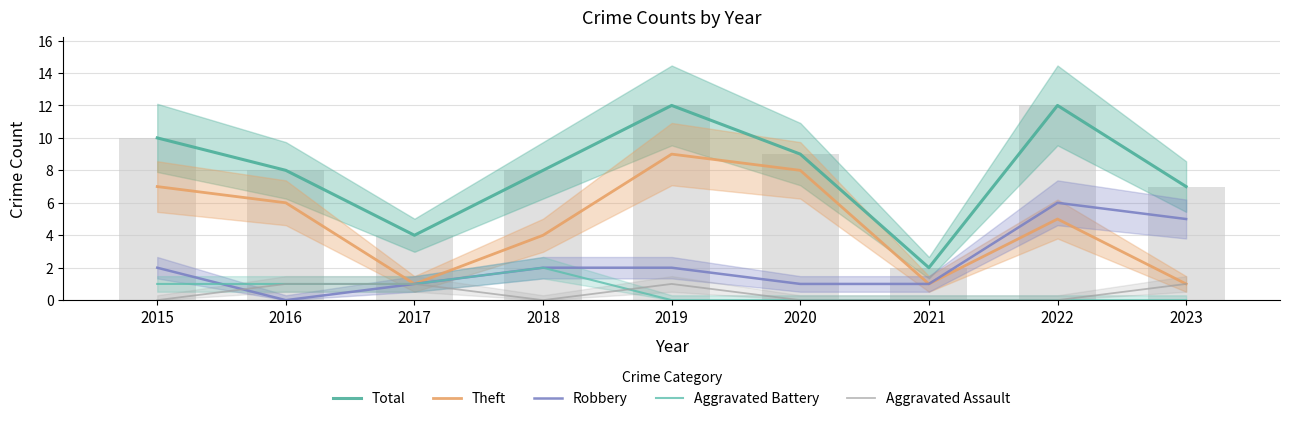

Reading right to left, list all the values displayed in this chart.

Total: 7	12	2	9	12	8	4	8	10
Theft: 1	5	1	8	9	4	1	6	7
Robbery: 5	6	1	1	2	2	1	0	2
Aggravated Battery: 0	0	0	0	0	2	1	1	1
Aggravated Assault: 1	0	0	0	1	0	1	1	0